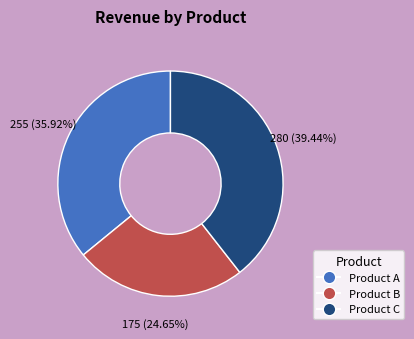

Rank the categories by value from highest to lowest.

Product C, Product A, Product B